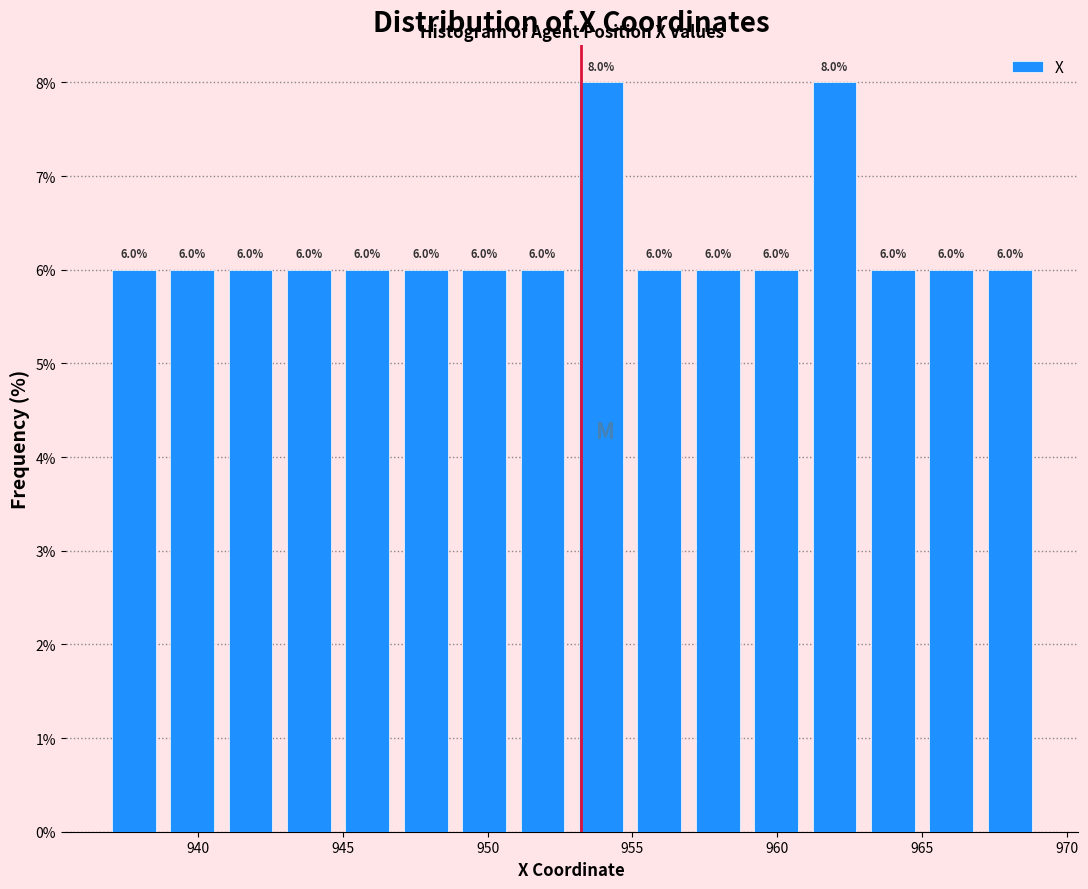

How tall is the bar that spans 945 to 947 on the x-axis? The bar edges are not printed on the chart, so give them approximately, as read against the axis.

6.0